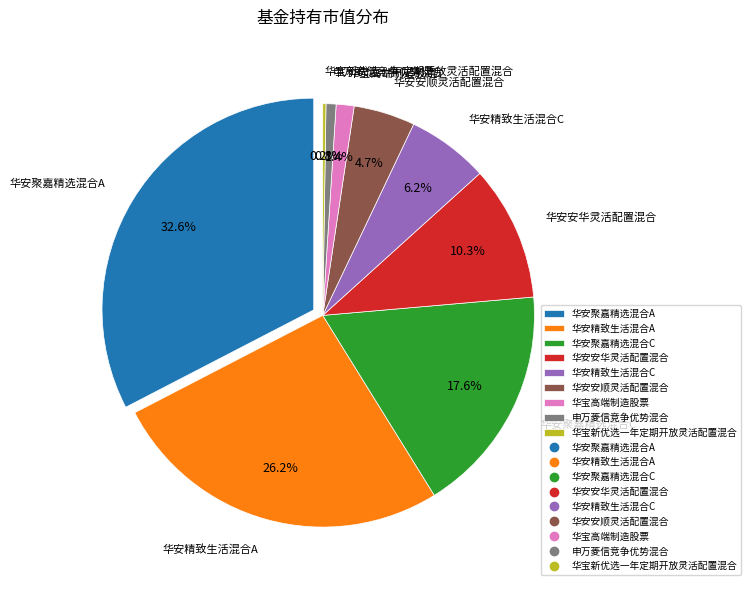

Which slice is the largest?

华安聚嘉精选混合A